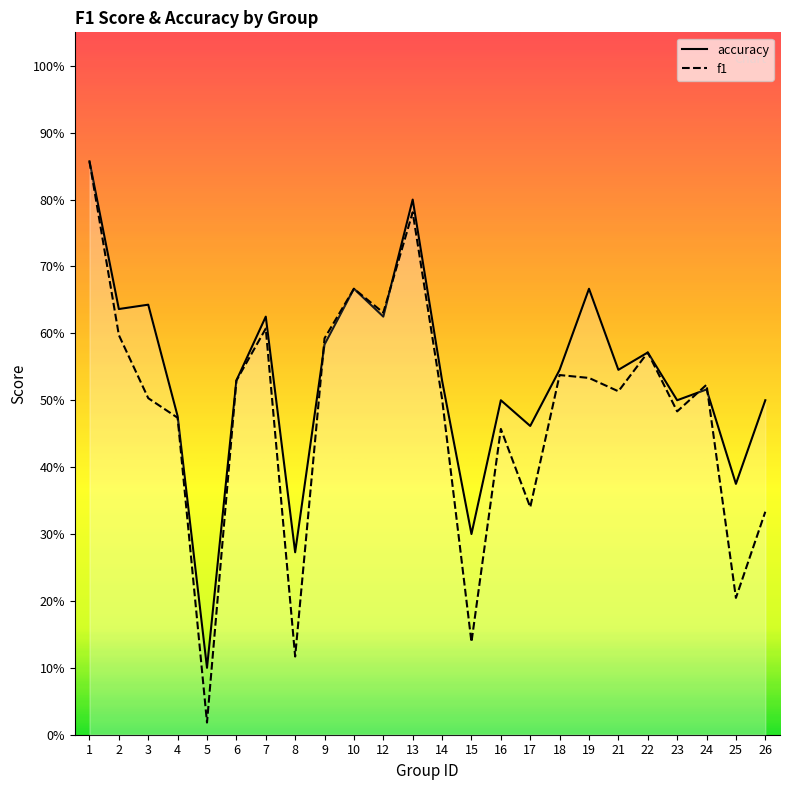

True or false: accuracy has more than 0 interior local peaks.

True